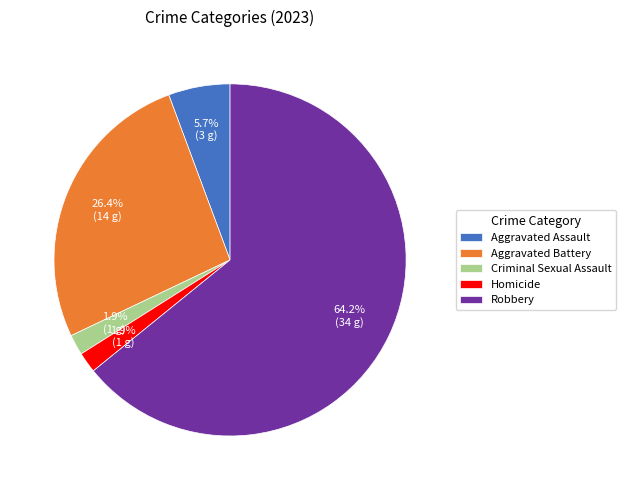

How many slices are in this pie chart?

5